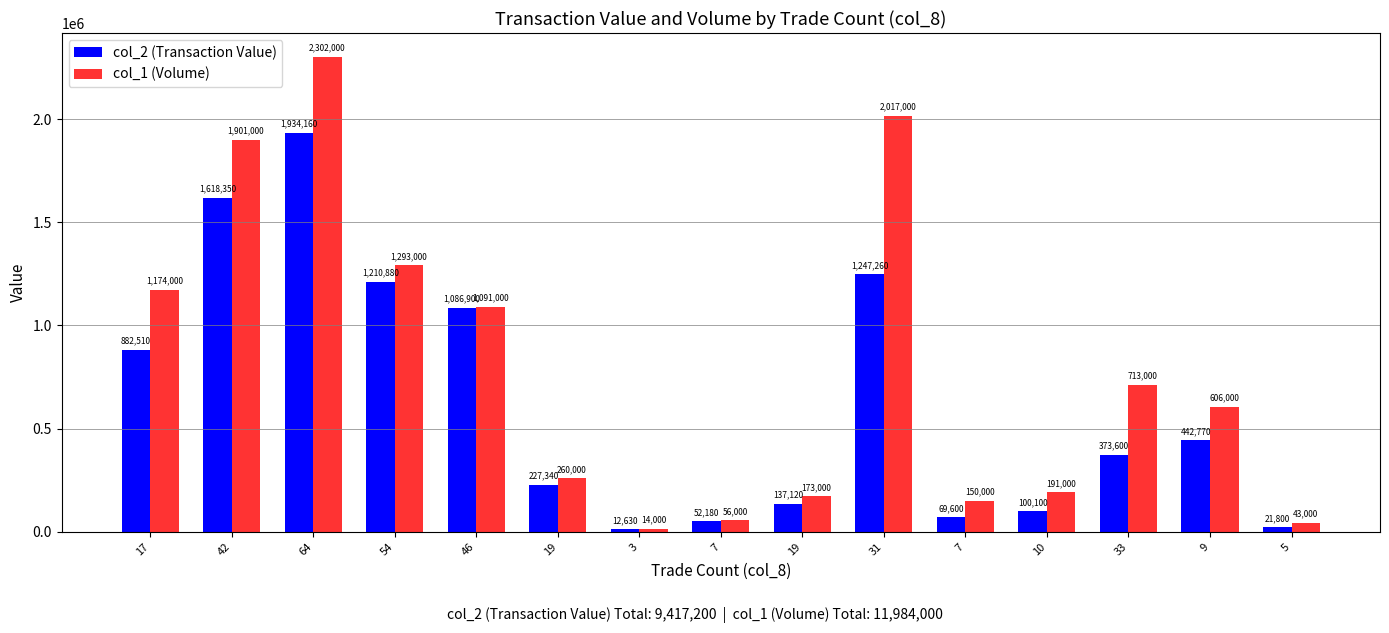

Reading left to right, extract all data points from this chart.

col_2 (Transaction Value): 17=882510	42=1618350	64=1934160	54=1210880	46=1086900	19=227340	3=12630	7=52180	19=137120	31=1247260	7=69600	10=100100	33=373600	9=442770	5=21800
col_1 (Volume): 17=1174000	42=1901000	64=2302000	54=1293000	46=1091000	19=260000	3=14000	7=56000	19=173000	31=2017000	7=150000	10=191000	33=713000	9=606000	5=43000